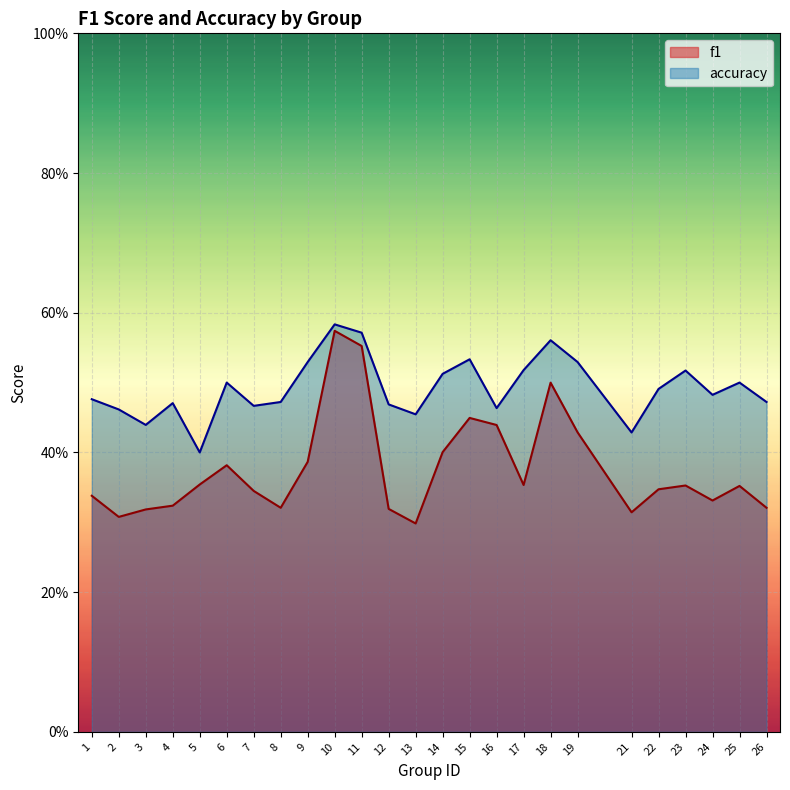

Which series has the largest total across all categories?

accuracy